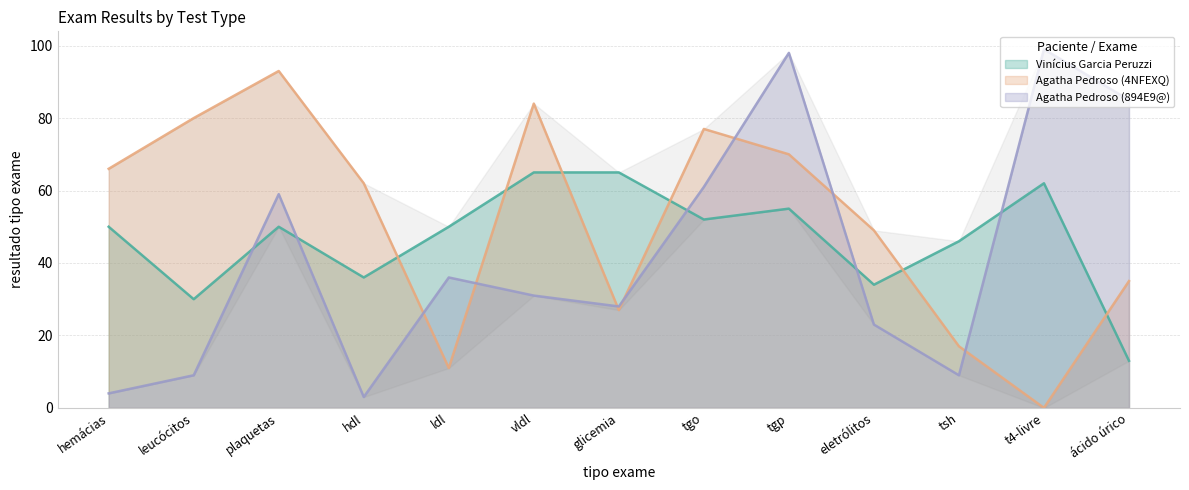

True or false: Agatha Pedroso (4NFEXQ) has more than 1 interior local peaks.

True